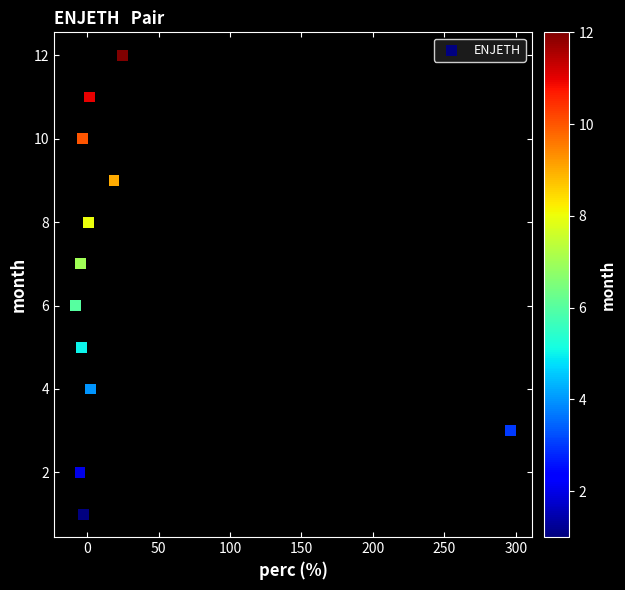

What is the range of Y values (max minus min)?

11